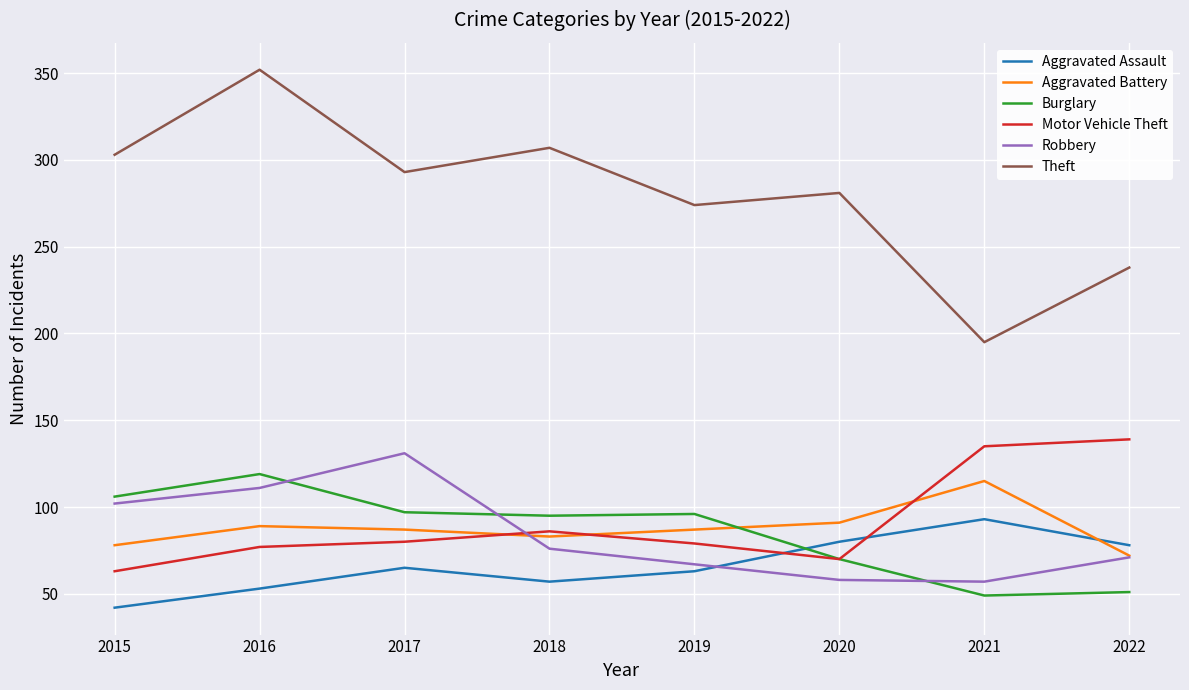

Where do Burglary and Aggravated Battery first cross each other?

2019 and 2020